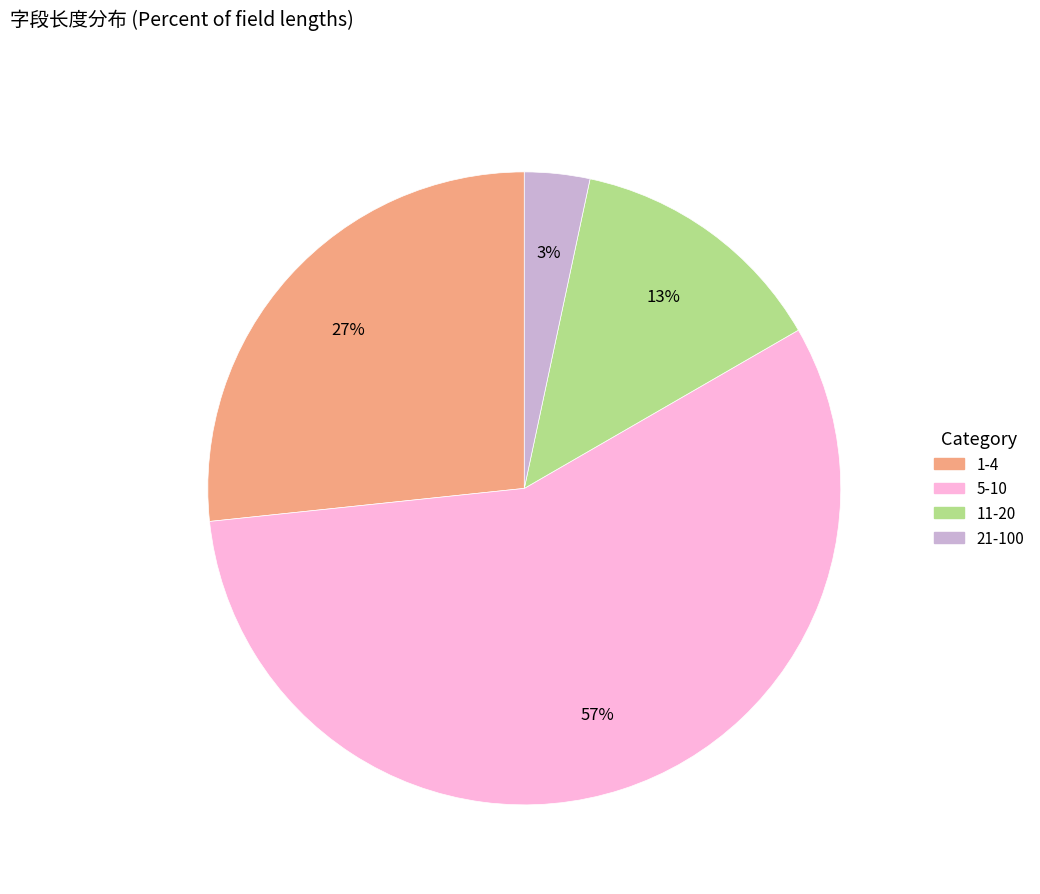

To the nearest percent, what is the average slice percentage?

25%